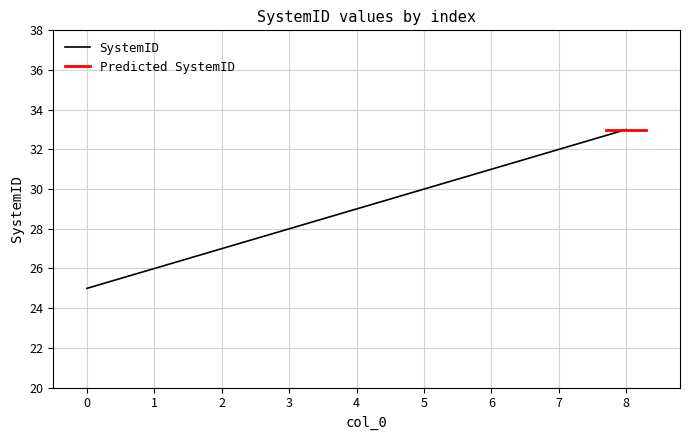

What is the value of the 8th point from the left?

32